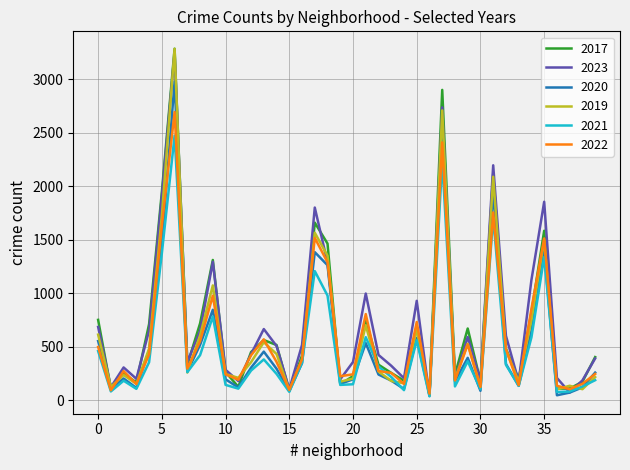

What are all the series names shown in the legend?

2017, 2023, 2020, 2019, 2021, 2022